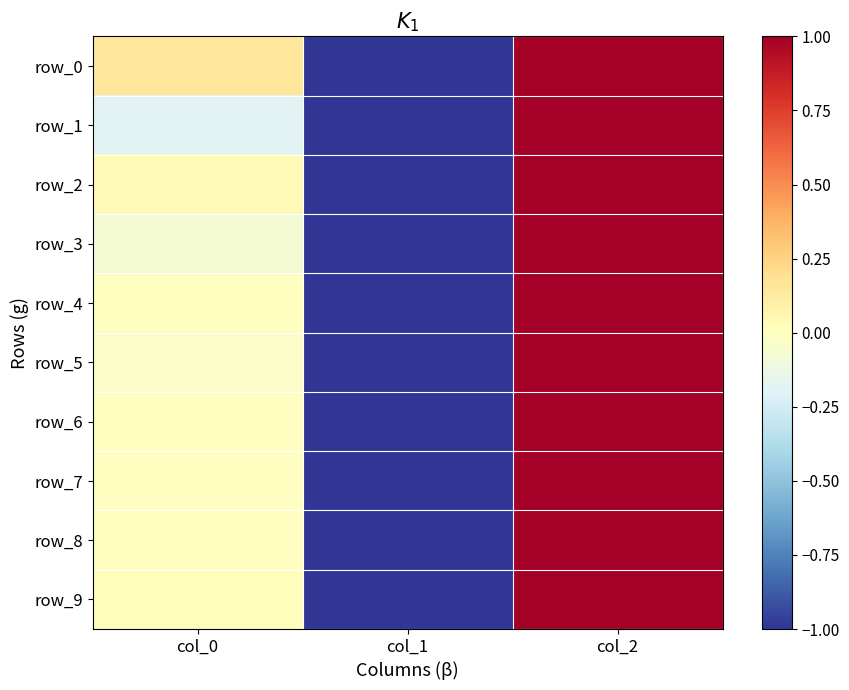

At how many categories does at least one series exceed 0?

2